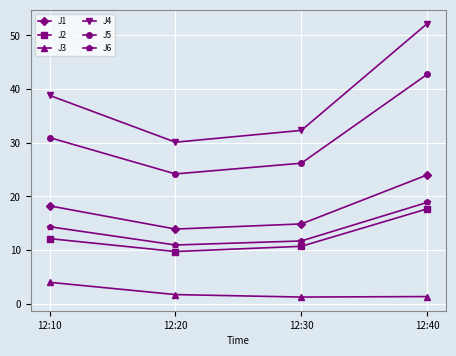

True or false: J1 and J4 intersect in this chart.

False